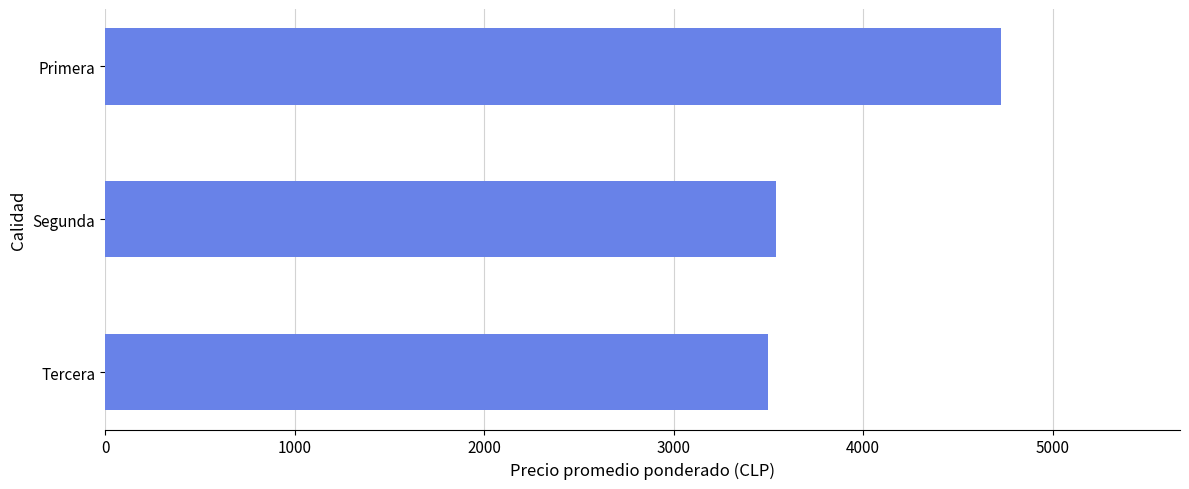

Are the bars grouped side by side (vs. stacked)?

No